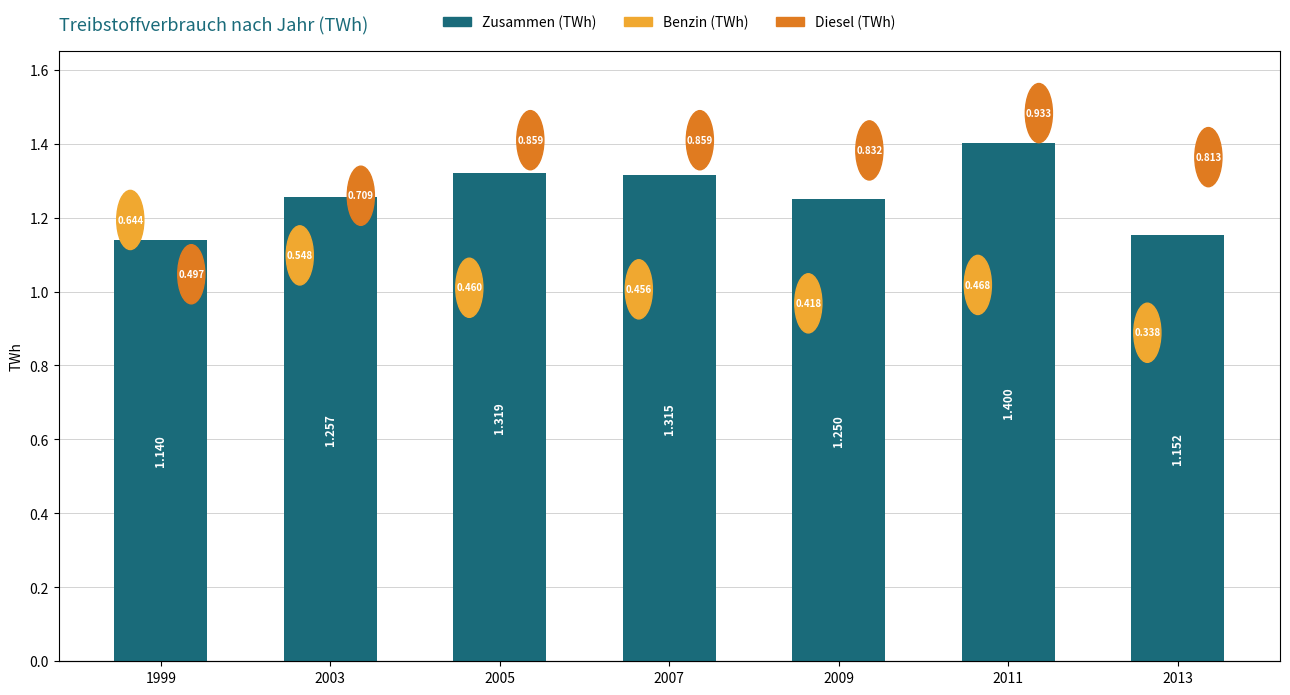

Rank the categories by value from highest to lowest.

2011, 2005, 2007, 2003, 2009, 2013, 1999